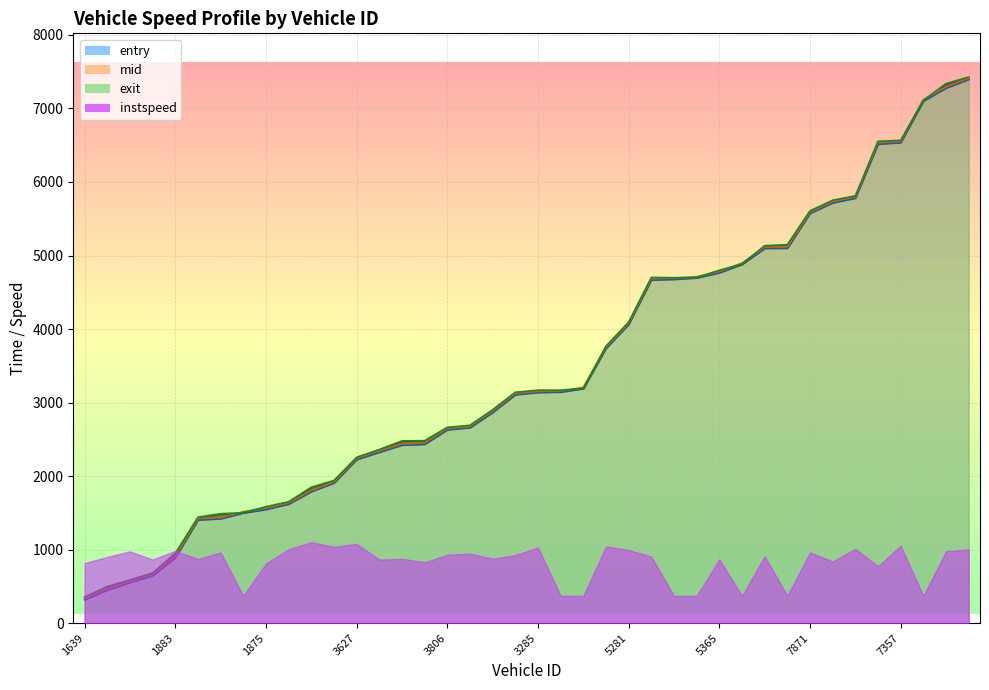

Which category has the highest value across all series?

7282